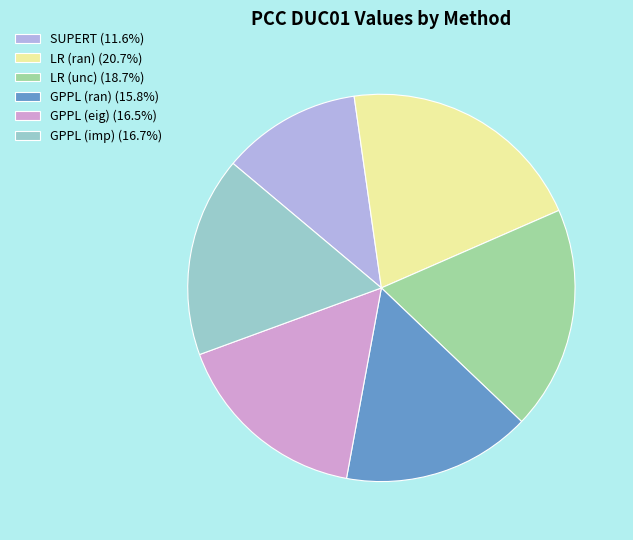

Combined, do LR (unc) and GPPL (ran) account for over 50%?

No